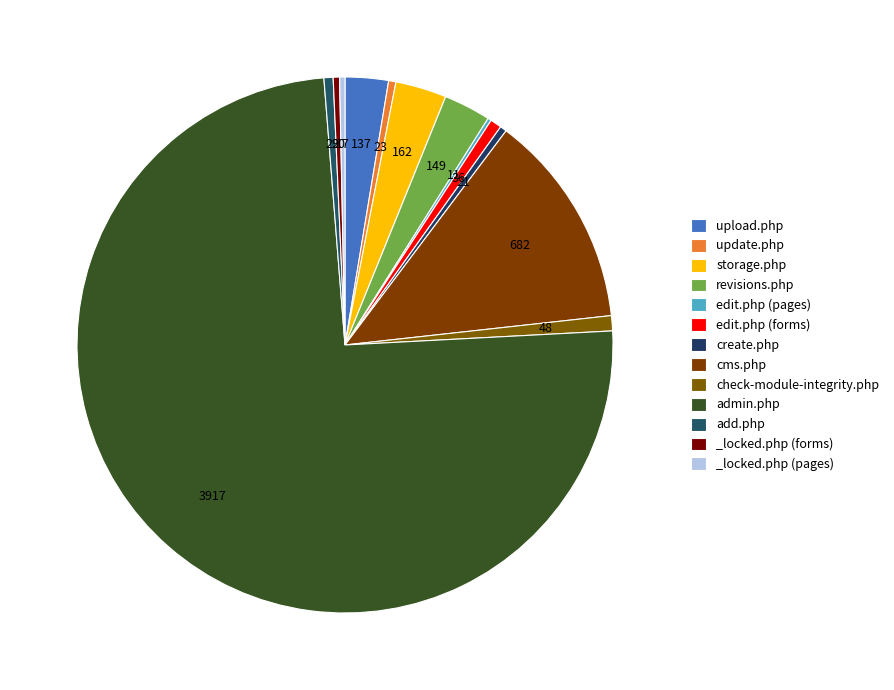

To the nearest percent, what percentage of the pie is cms.php?

13%